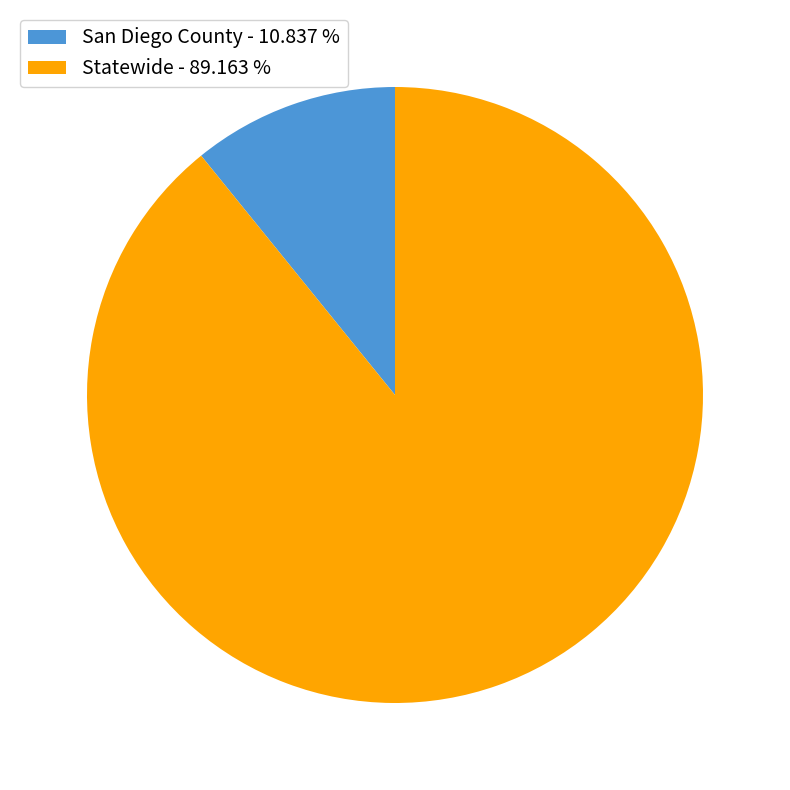

Which category has the smallest portion of the pie?

San Diego County